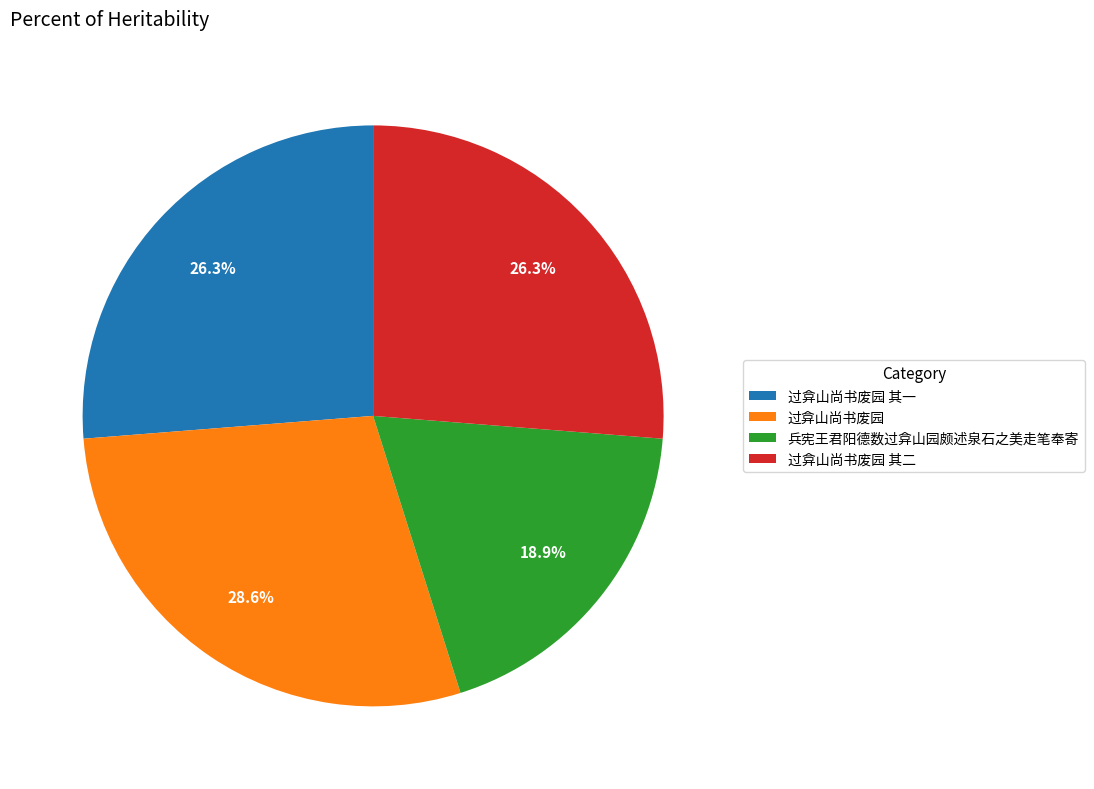

To the nearest percent, what is the combined percentage of 过弇山尚书废园 其一 and 兵宪王君阳德数过弇山园颇述泉石之美走笔奉寄?

45%